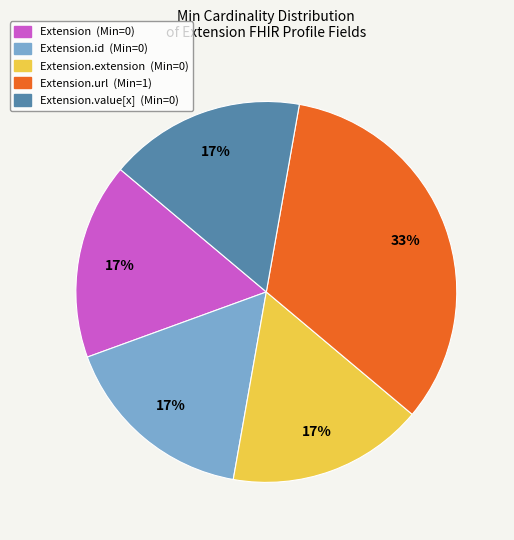

To the nearest percent, what is the average slice percentage?

20%